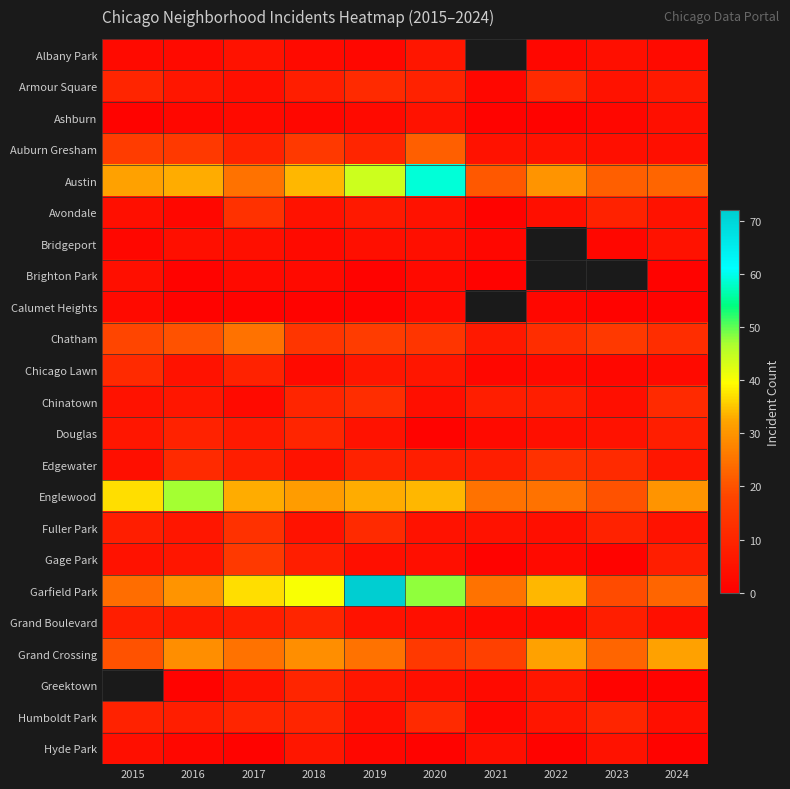

Which series has the largest total across all categories?

Garfield Park